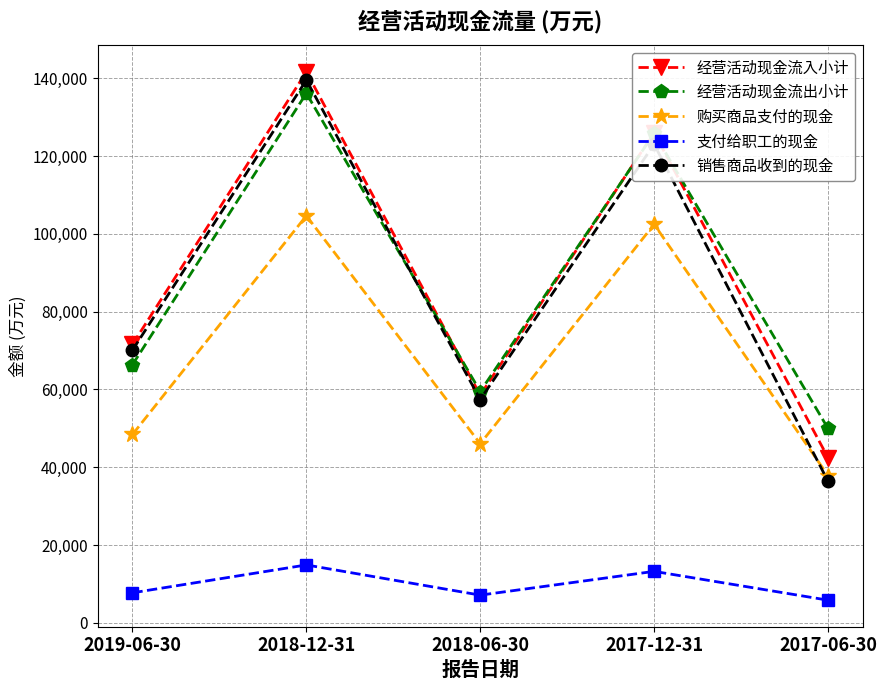

Between 2019-06-30 and 2017-12-31, which series saw the biggest shift?

经营活动现金流出小计